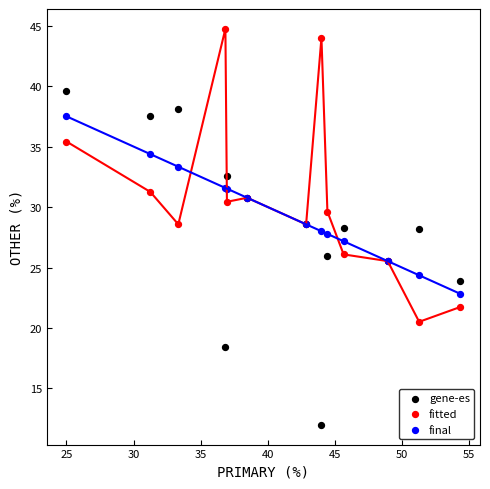

Which series has the largest Y range (max minus min)?

gene-es